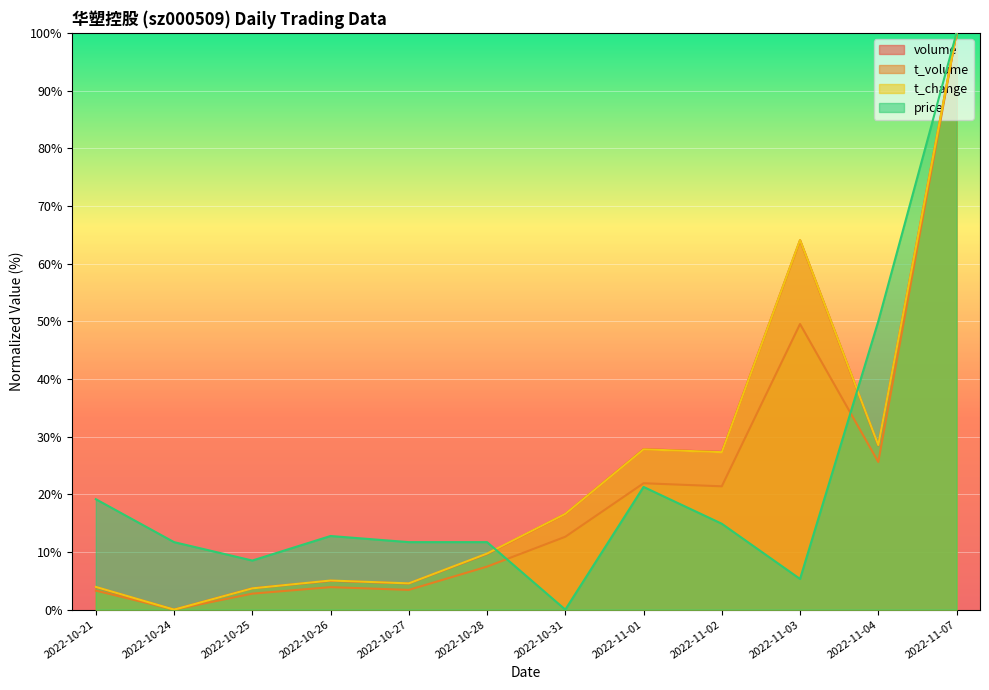

What is the average value of the volume series?

24.3